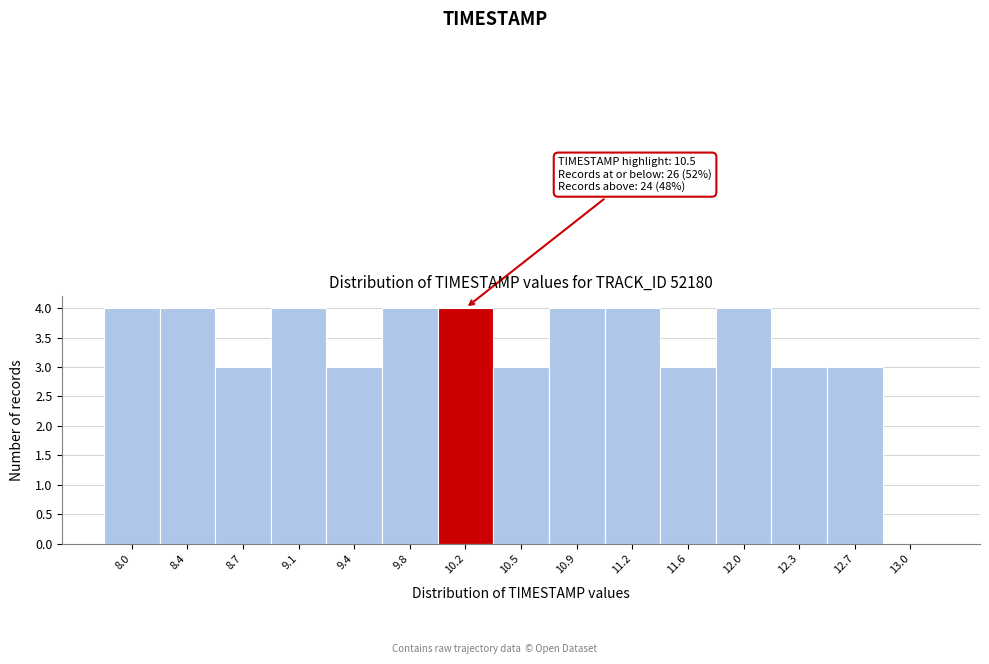

Reading left to right, extract all data points from this chart.

8.0=4	8.4=4	8.7=3	9.1=4	9.4=3	9.8=4	10.2=4	10.5=3	10.9=4	11.2=4	11.6=3	12.0=4	12.3=3	12.7=3	13.0=0